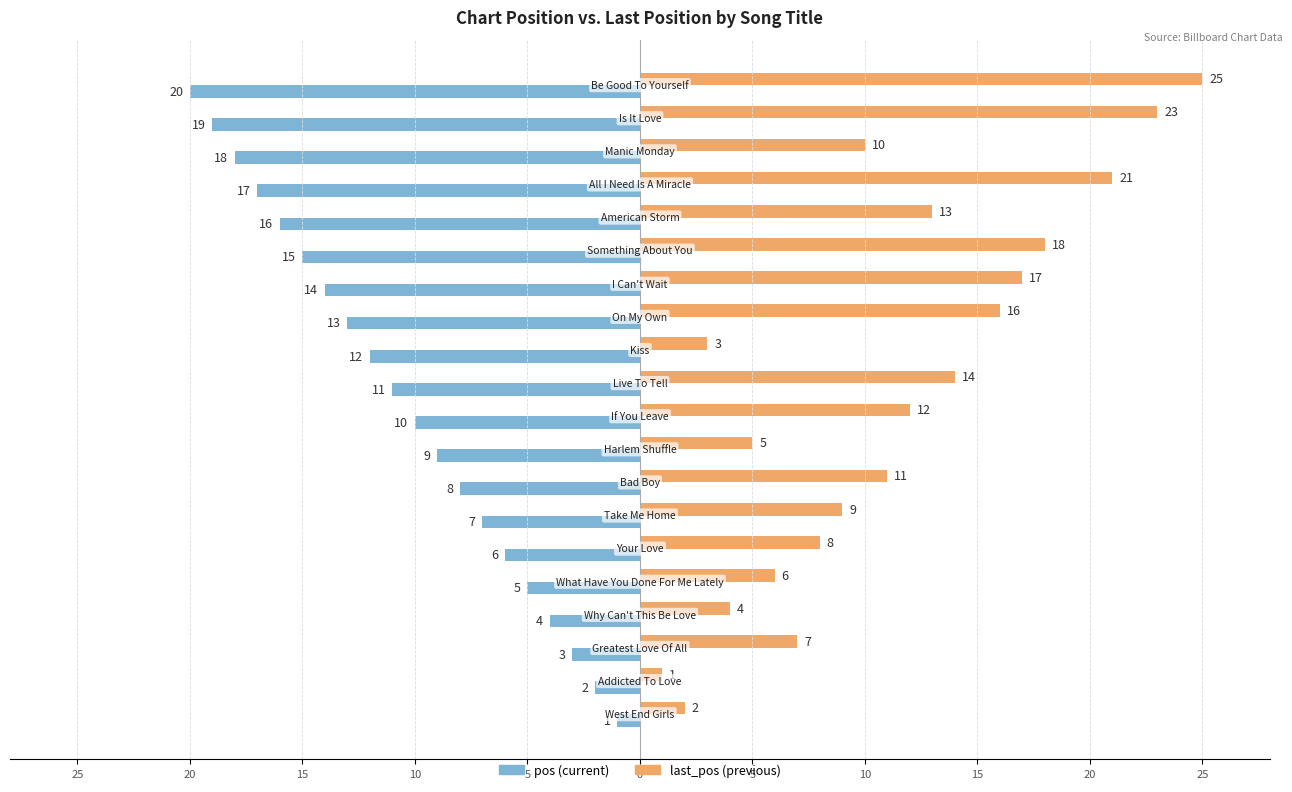

The pos series shows -6 at 20. True or false?

False